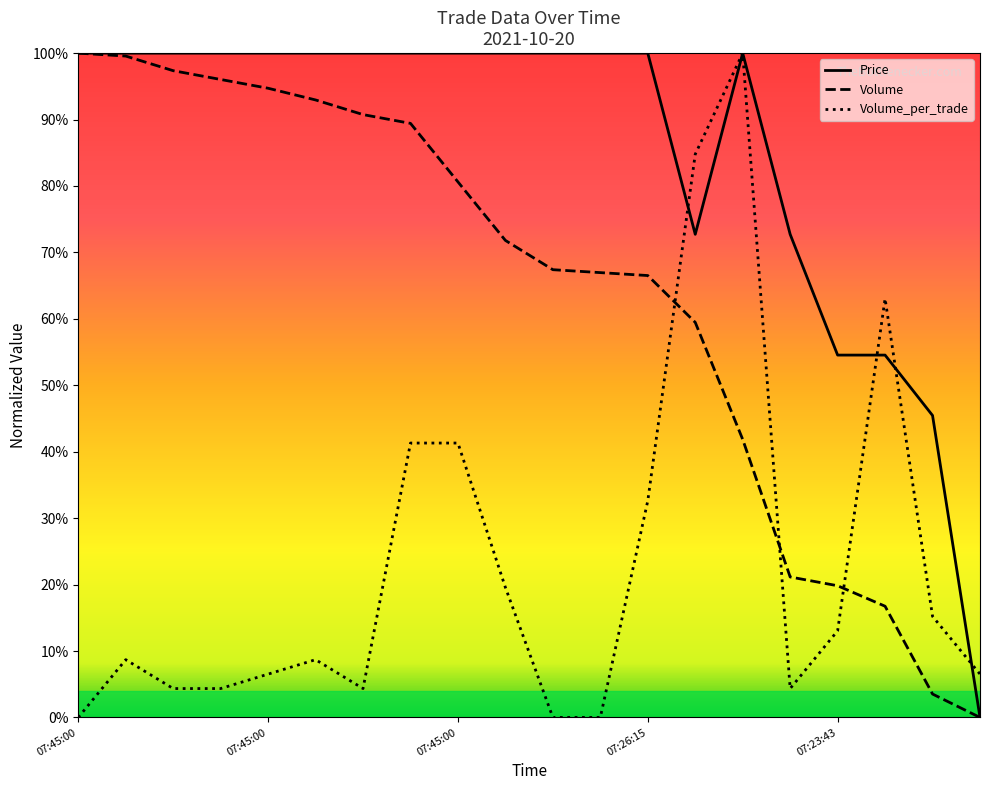

What is the total value across all series at 07:45:00?

200.0